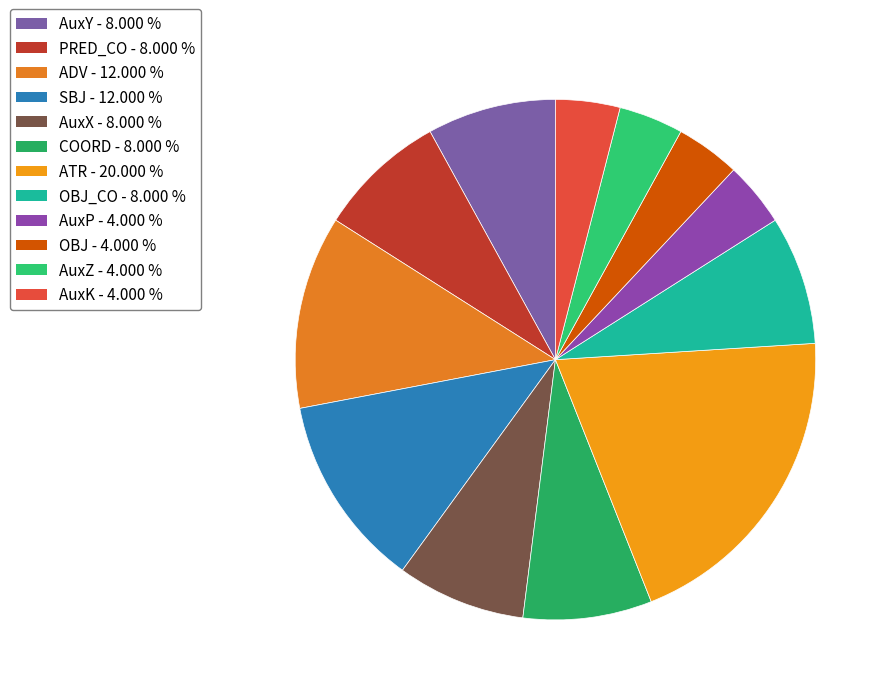

How many segments does this pie chart have?

12